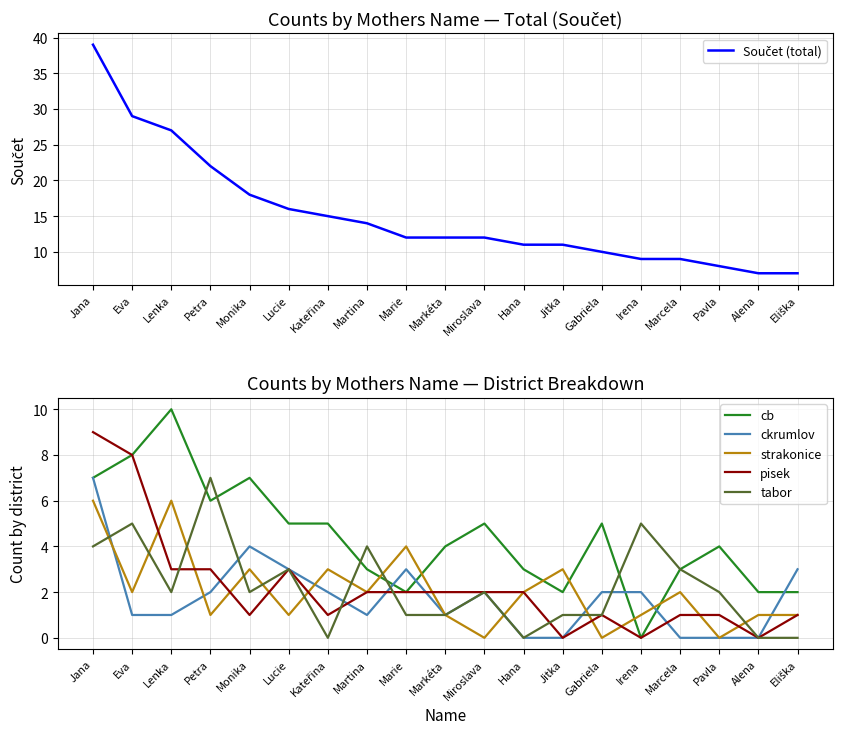

What is the sum of the Součet (total) values at Marie and Martina?

26